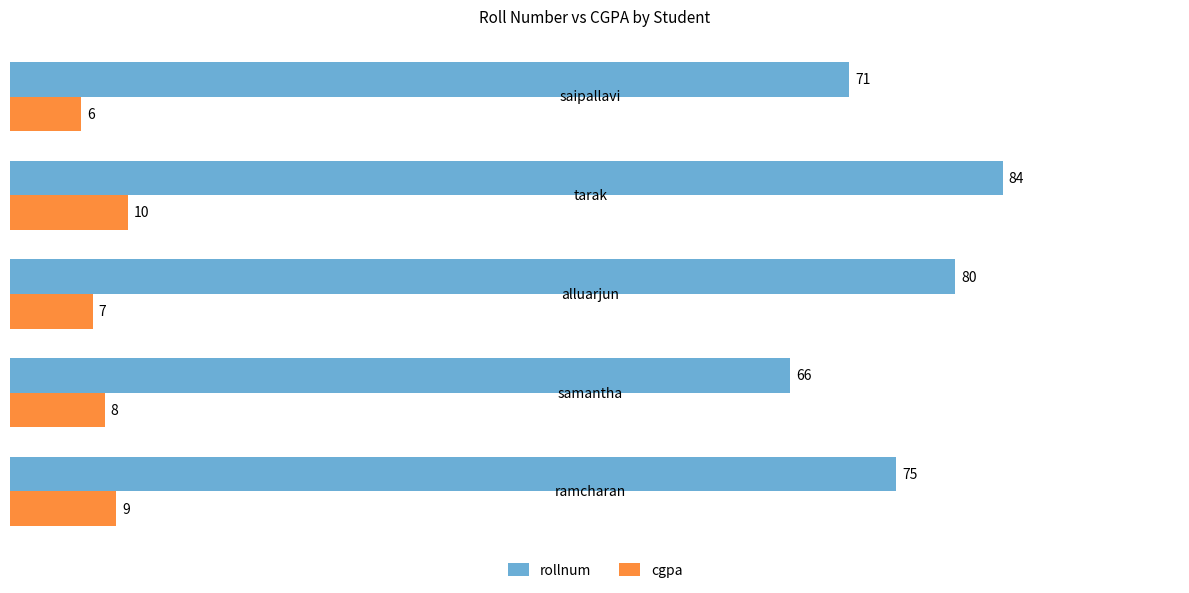

Read the rollnum value at saipallavi, to the nearest 10.

70